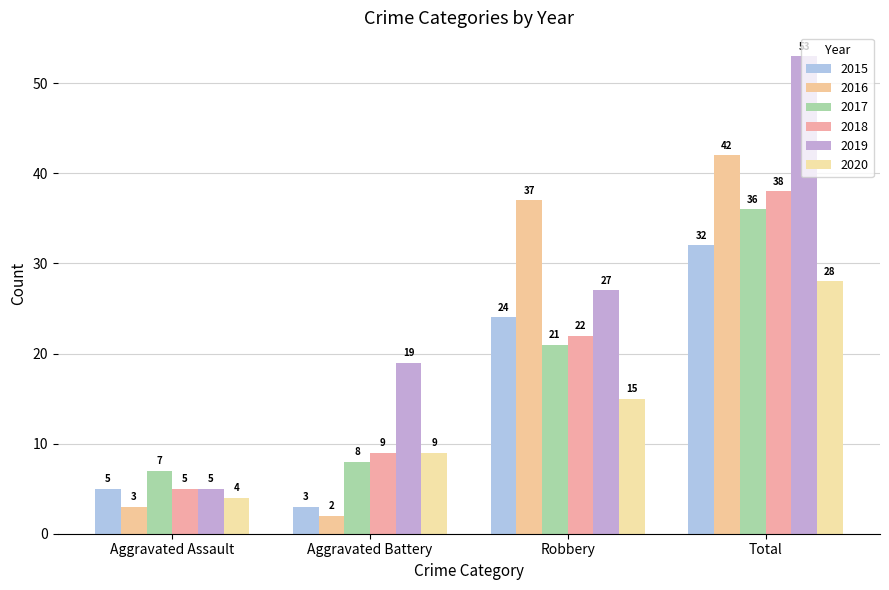

Rank the series at Robbery from lowest to highest value.

2020, 2017, 2018, 2015, 2019, 2016